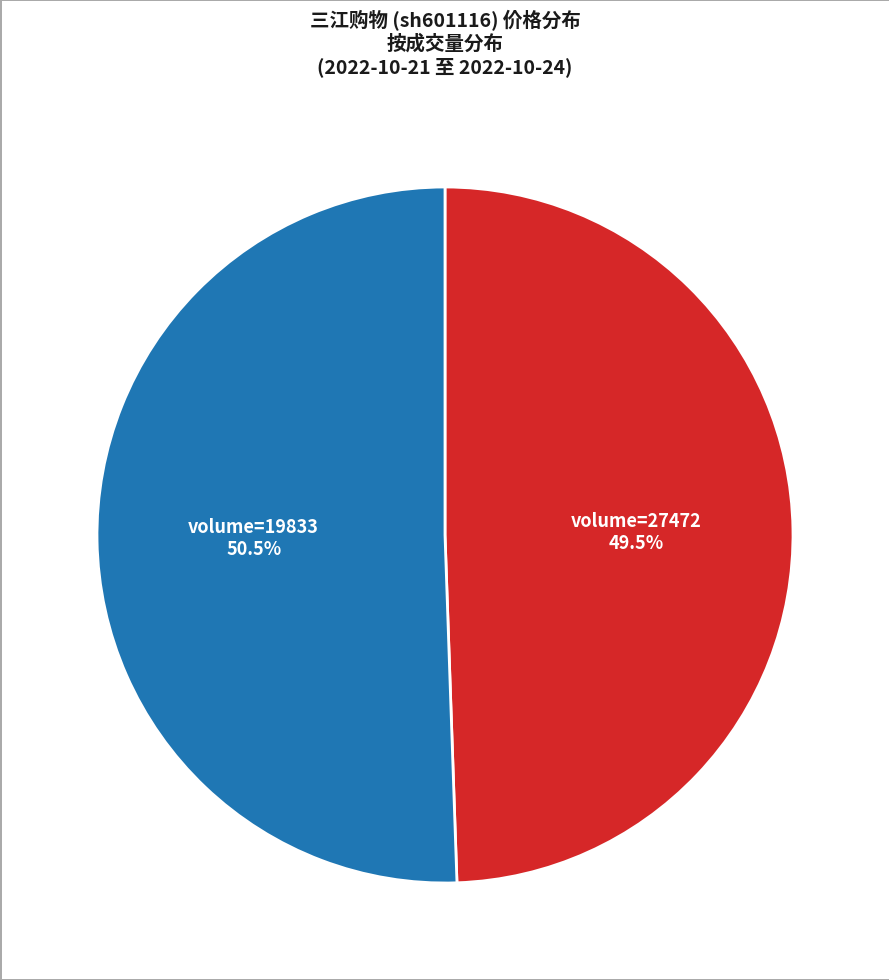

To the nearest percent, what is the difference between the largest and smallest slice percentages?

1%